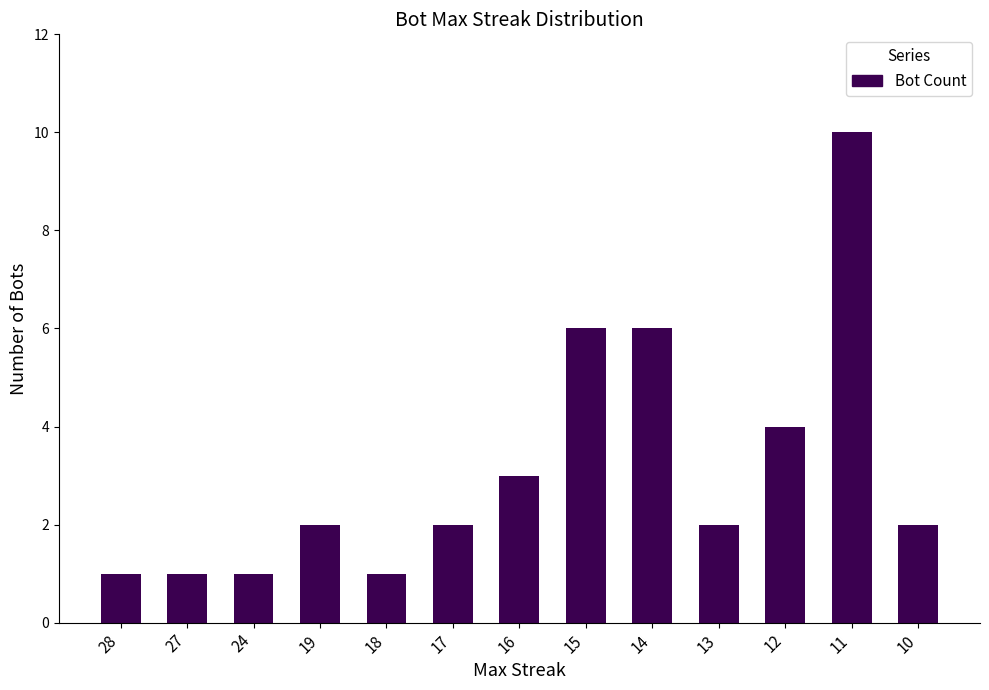

Is it true that the value at 28 is 1?

True